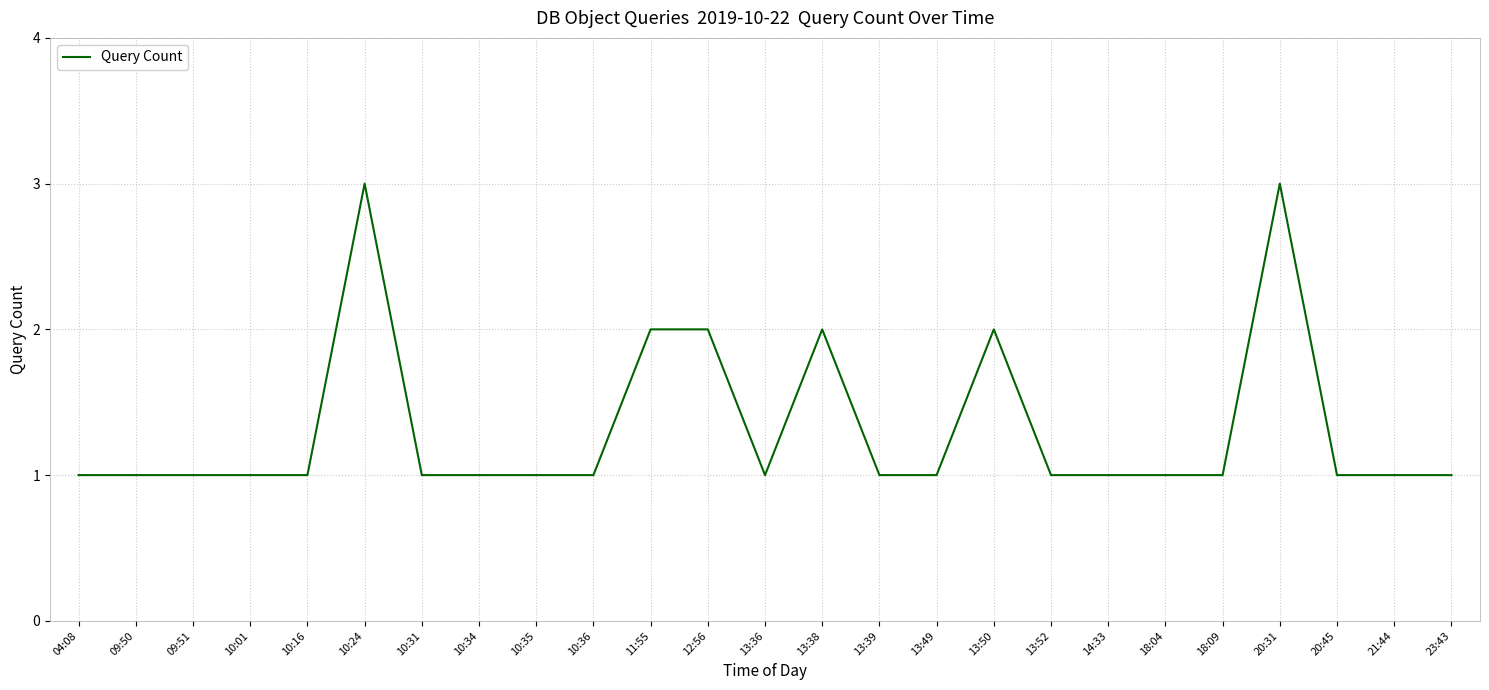

What is the sum of the values at 10:01 and 18:09?

2